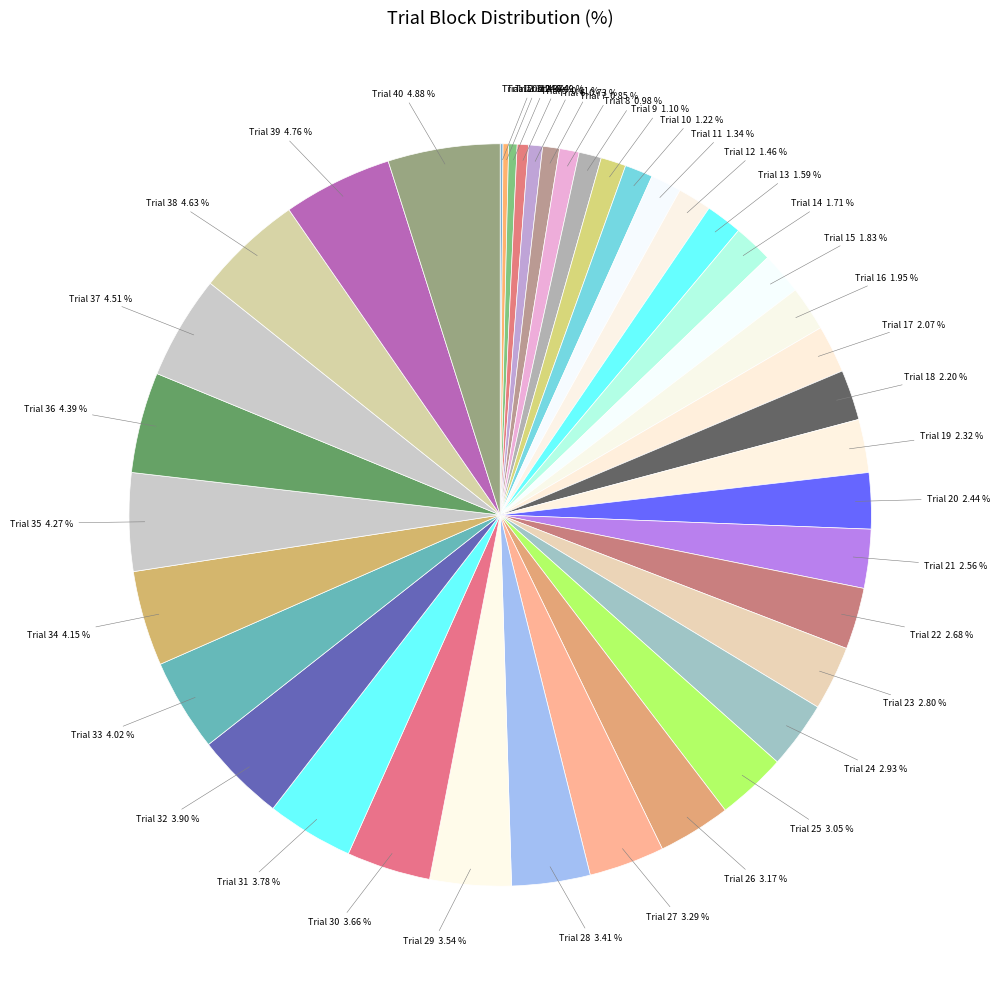

Is there any slice that represents more than half of the pie?

No